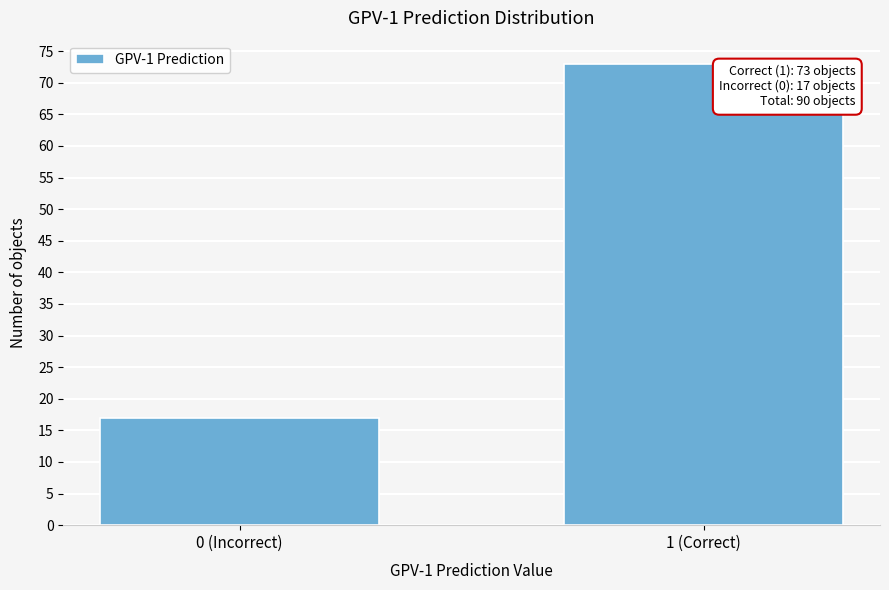

Reading left to right, transcribe all the data shown in this chart.

17	73